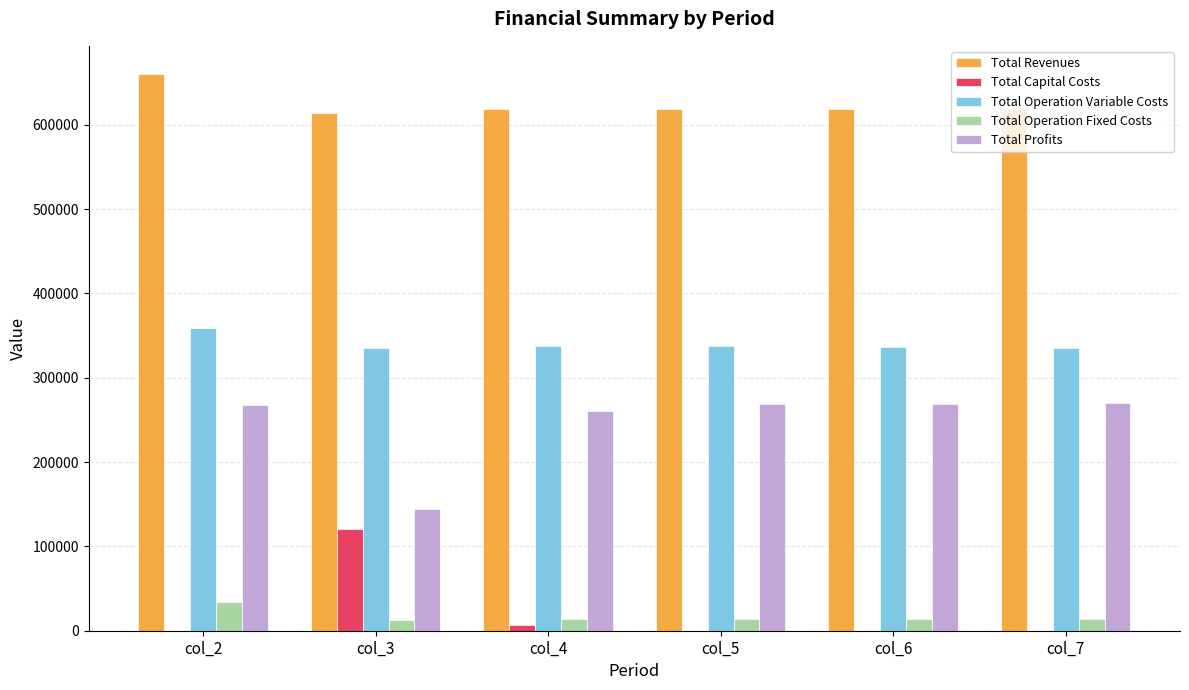

How many categories are shown in the chart?

6